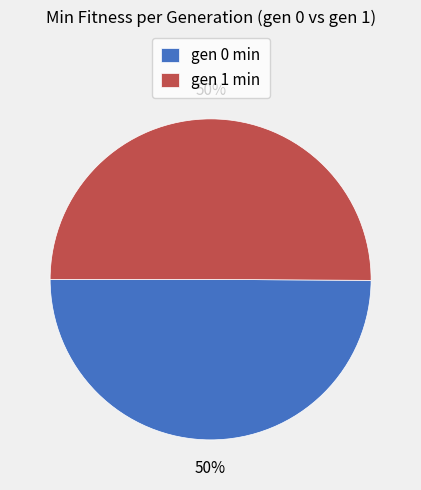

The gen 0 min slice represents 40% of the pie. True or false?

False